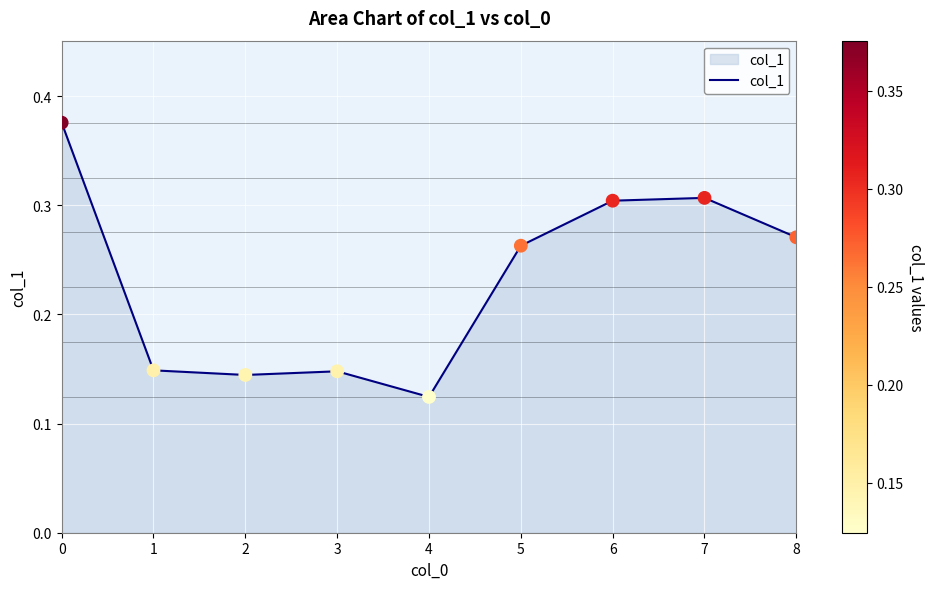

Between 3 and 5, which is larger?

5